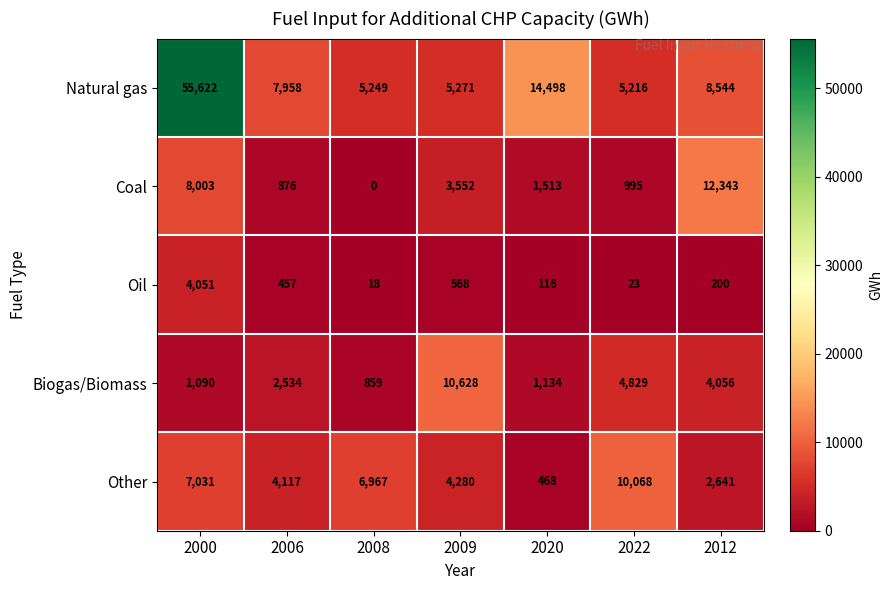

List the labels in order of Natural gas value, largest first.

2000, 2020, 2012, 2006, 2009, 2008, 2022